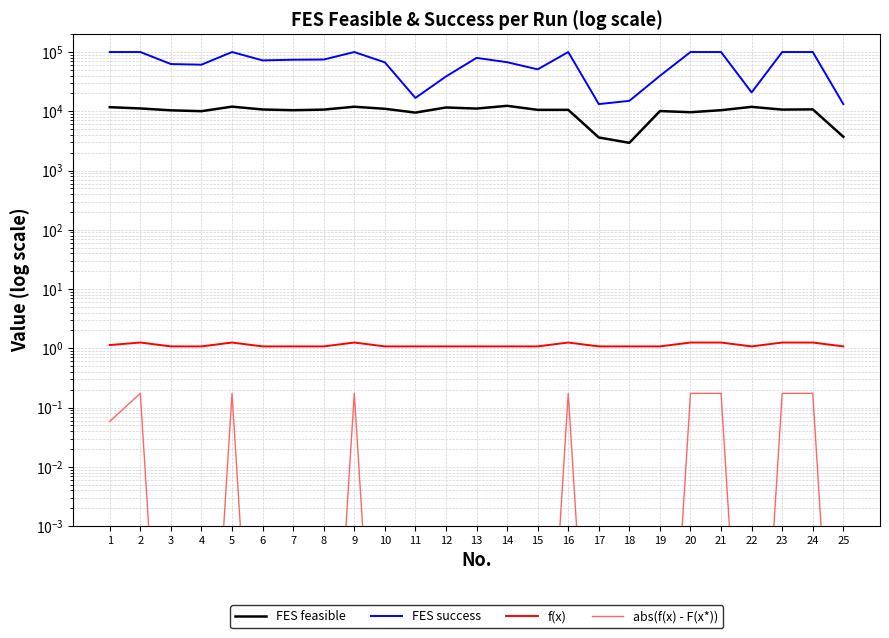

Where is f(x) nearest to the value 1?

3